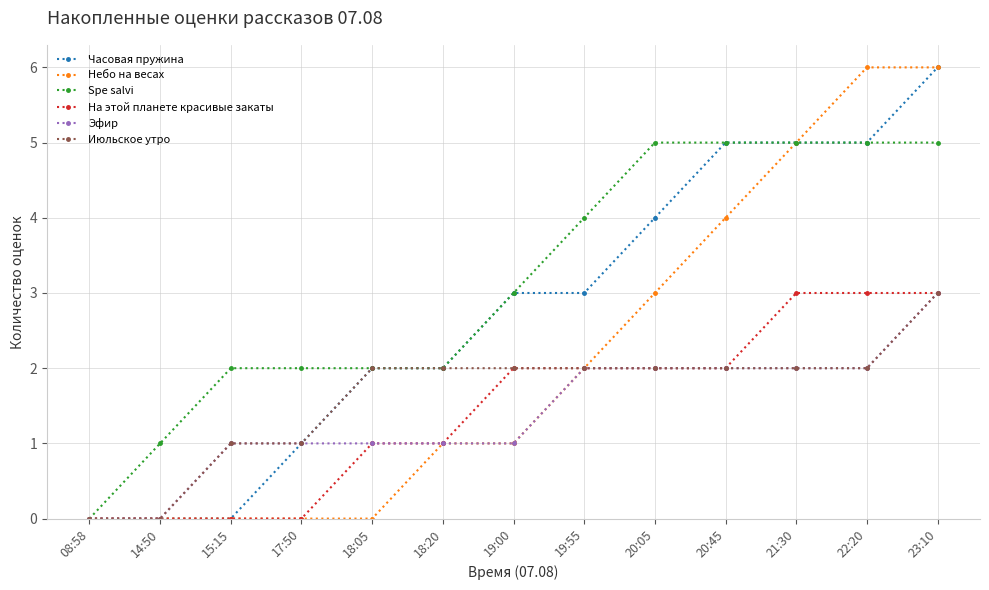

What is the difference between the maximum and minimum values in the На этой планете красивые закаты series?

3